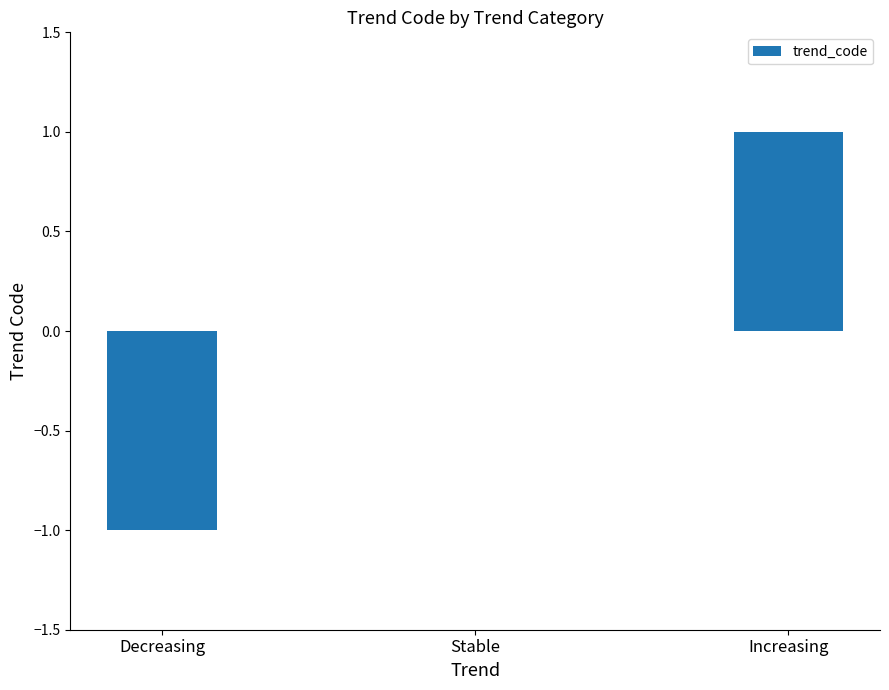

What is the maximum value shown in the chart?

1